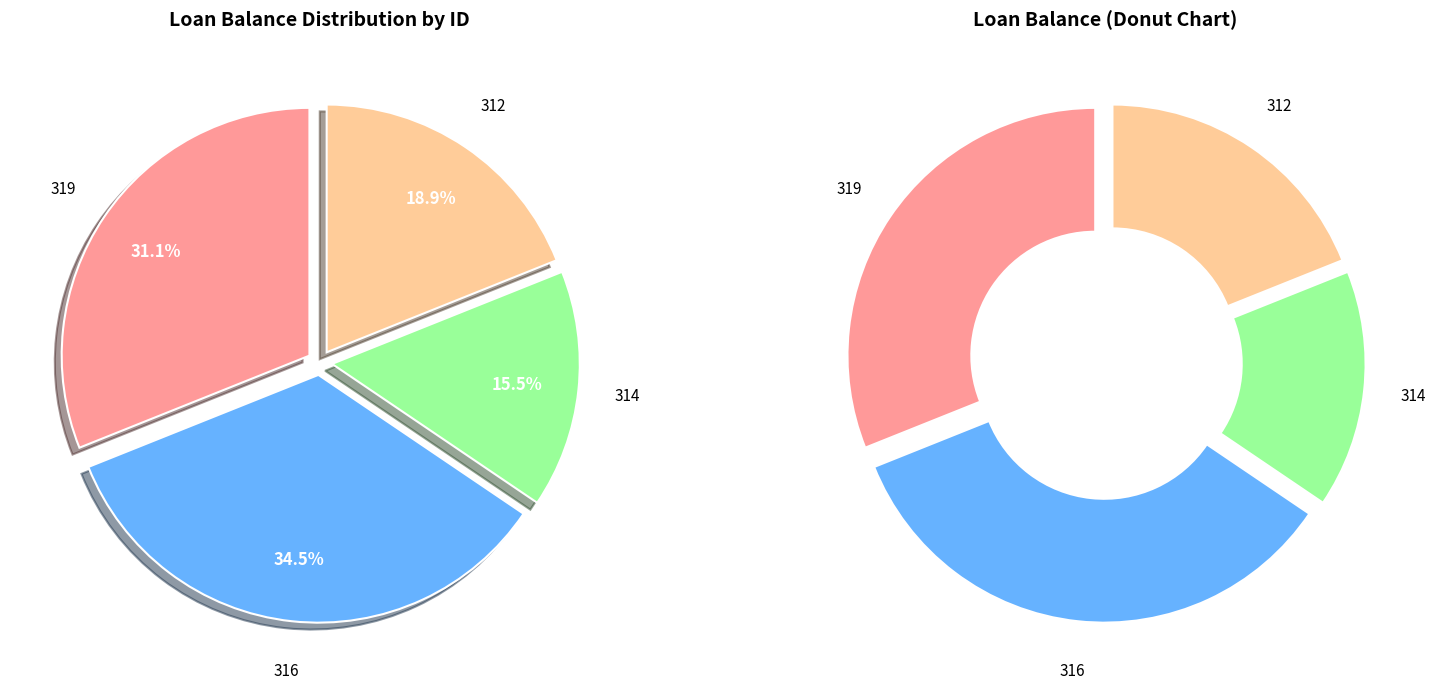

How many segments does this pie chart have?

4